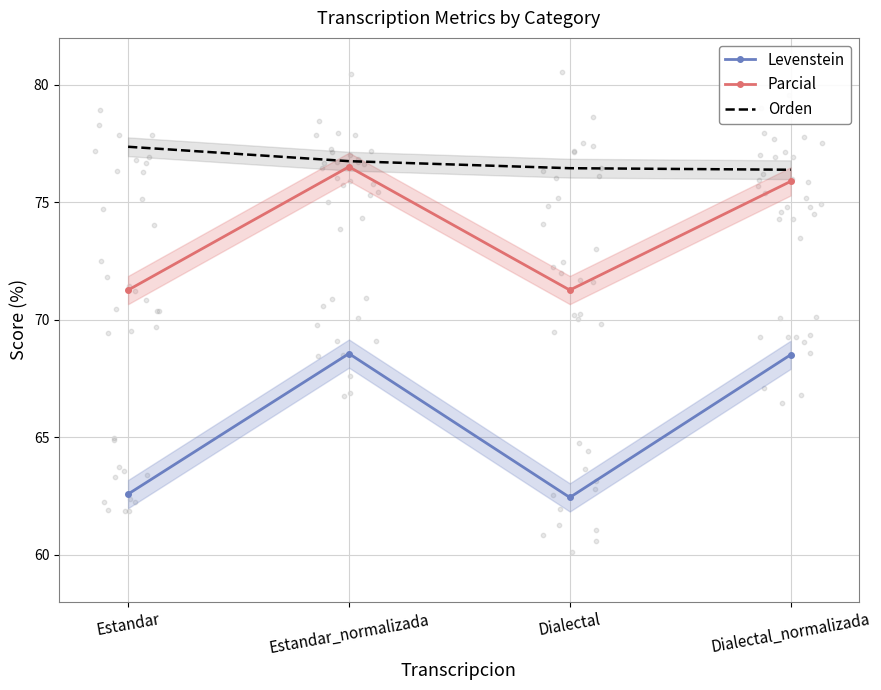

At how many categories does at least one series exceed 64?

4